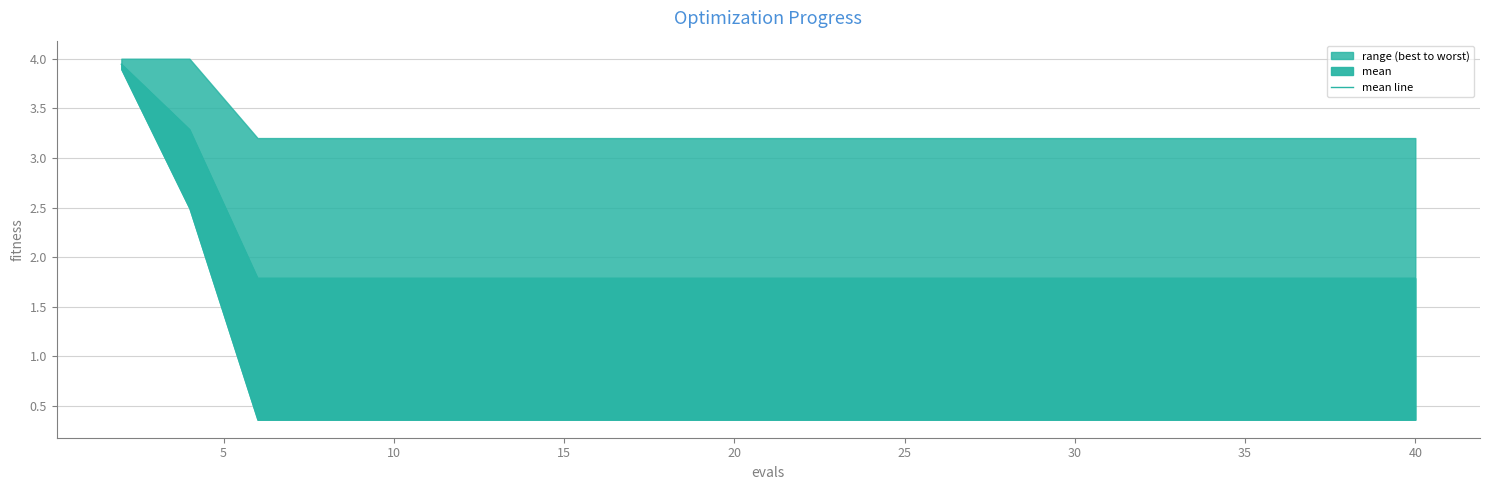

Between 11 and 14, which is larger?

11